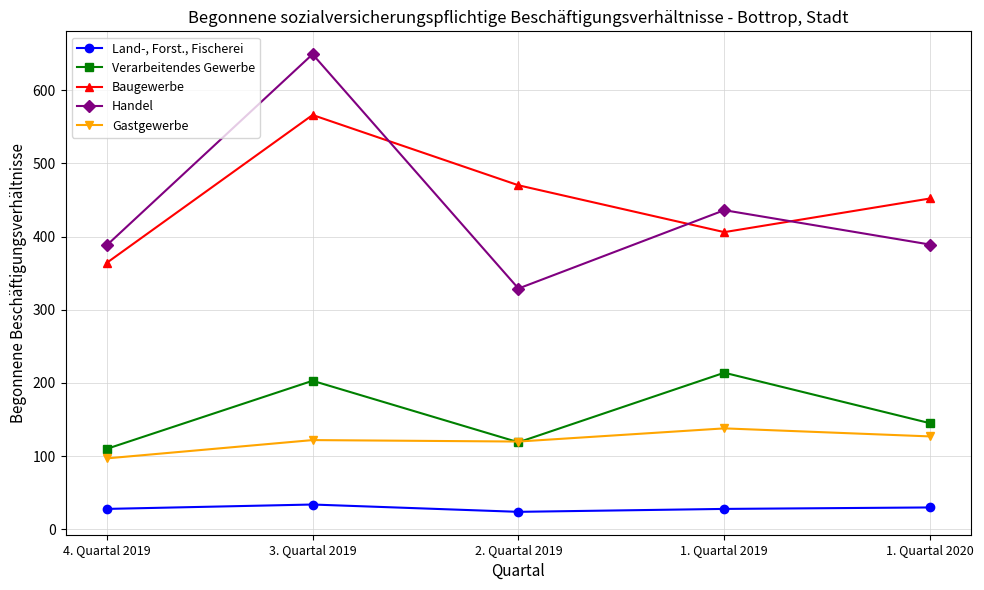

Read the Verarbeitendes Gewerbe value at 2. Quartal 2019.

119